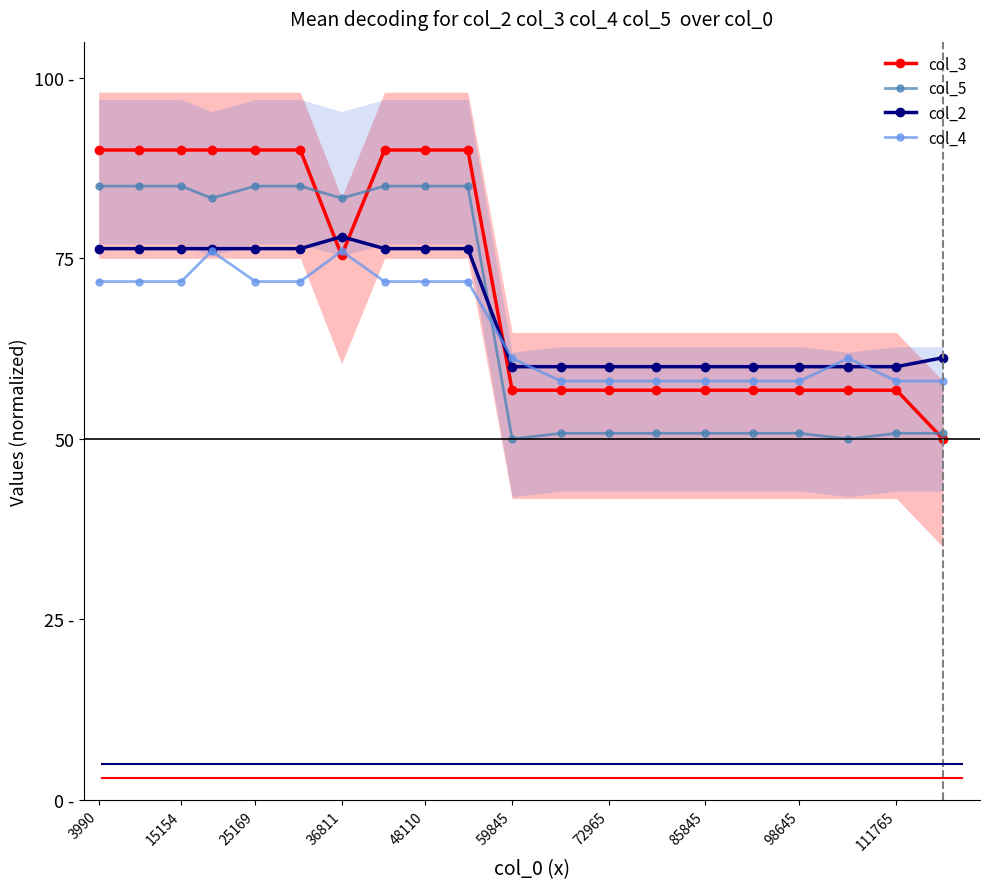

What is the value of the col_5 point at the 4th from the left?

83.3